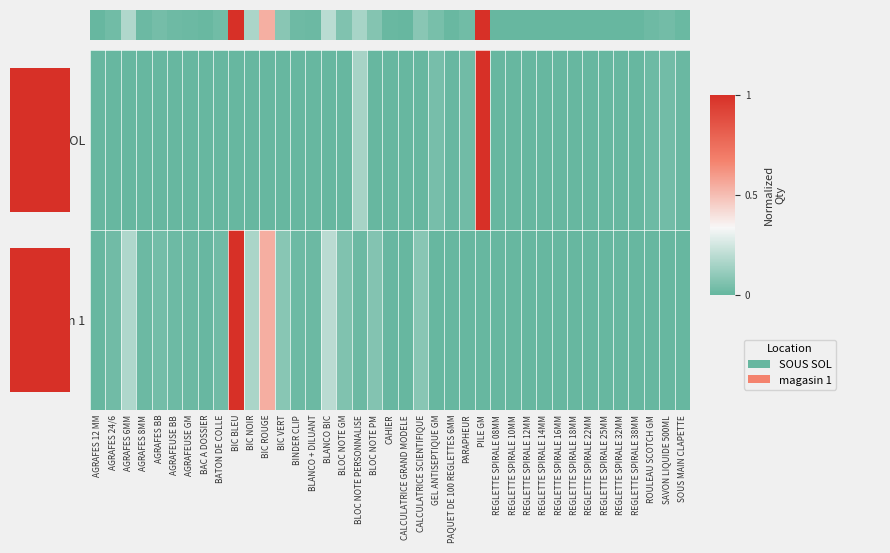

Is the value of row_1 at BLOC NOTE GM greater than the value of row_0 at REGLETTE SPIRALE 25MM?

Yes